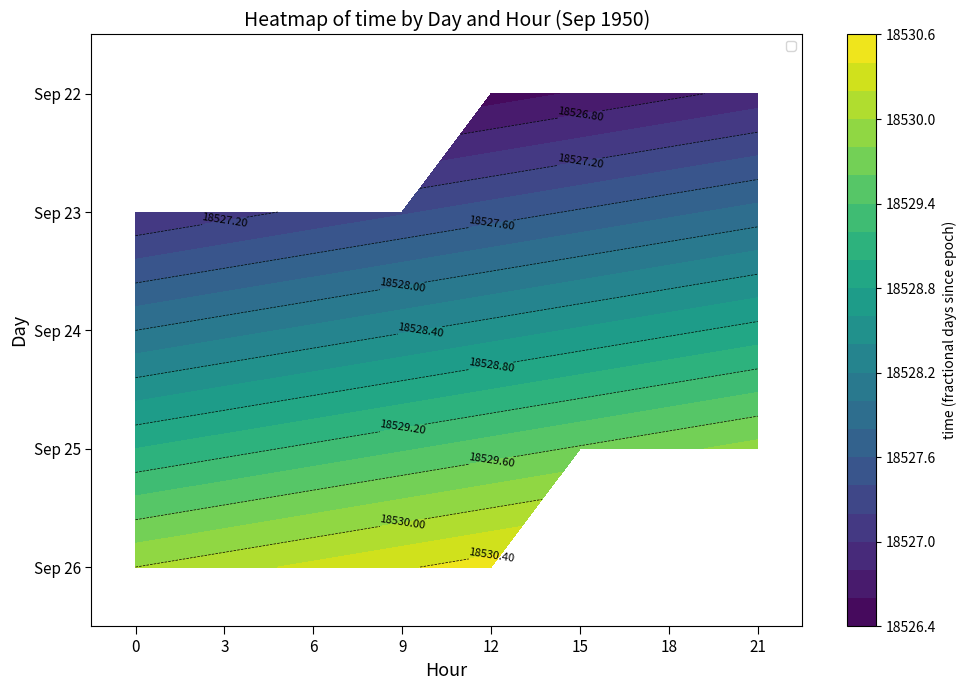

Is it true that Sep 26 equals 18530.5 at 12?

True